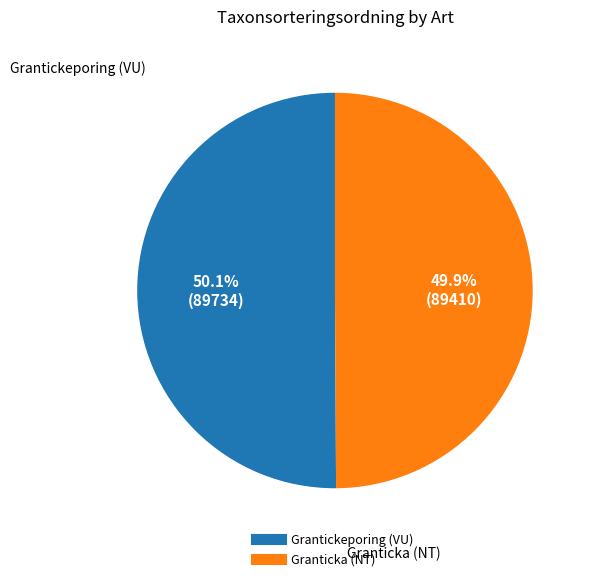

Is there a majority slice in this chart?

Yes